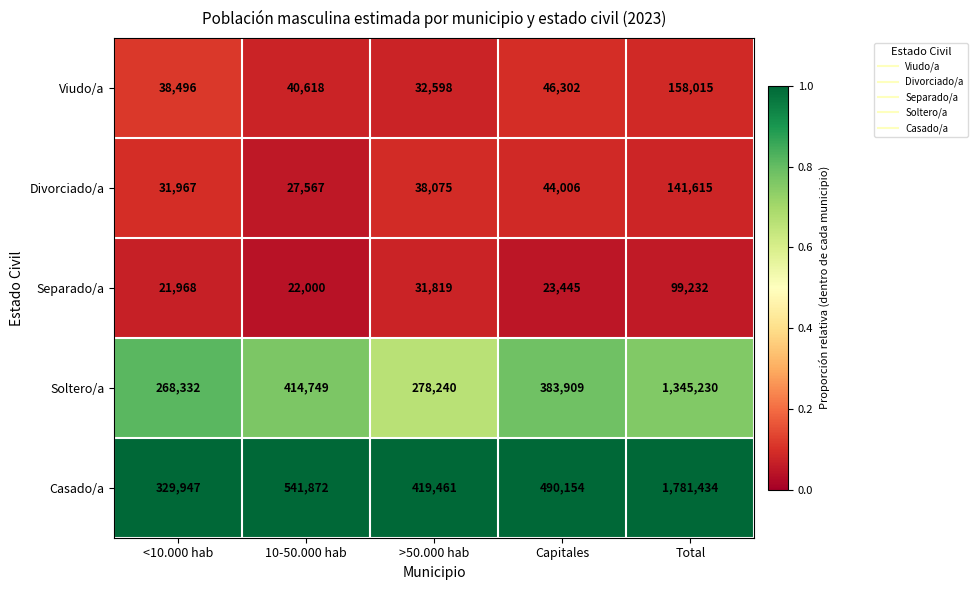

What is the average value of the Viudo/a series?

63206